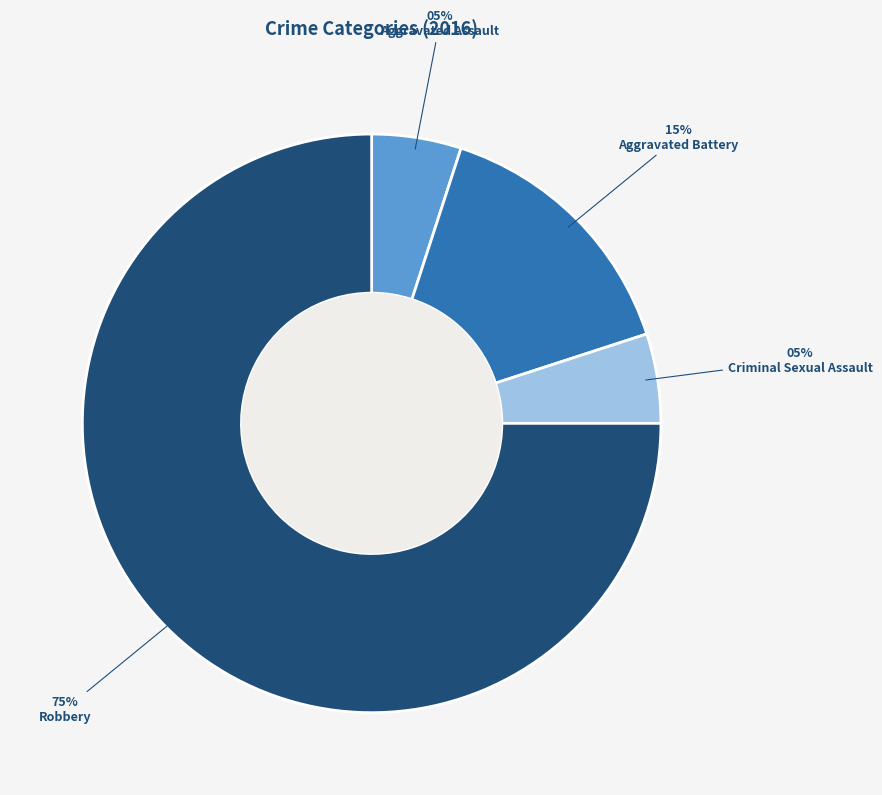

True or false: Aggravated Battery accounts for 15% of the total.

True